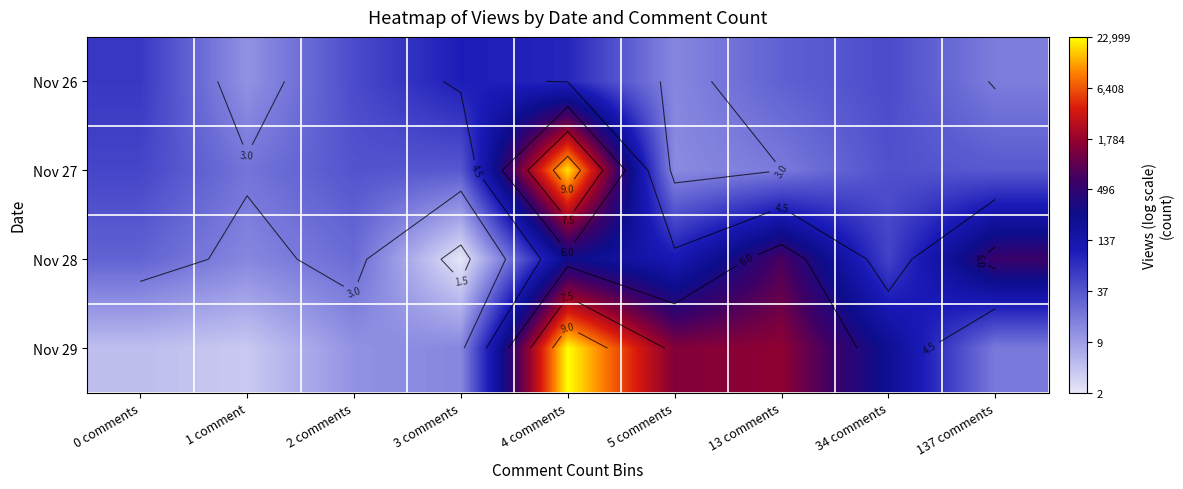

Which category has the highest value across all series?

4 comments